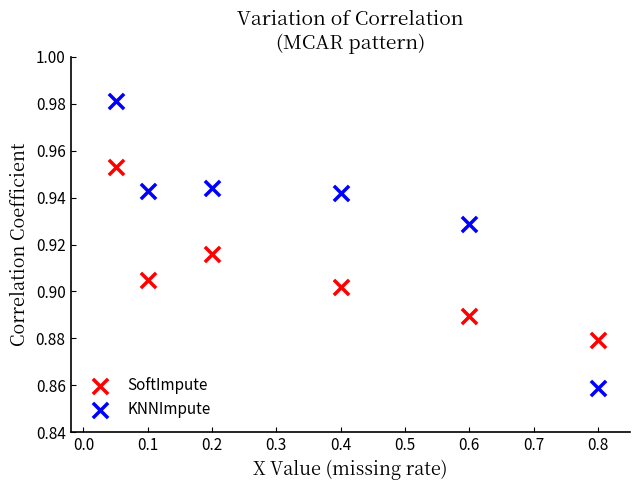

Across all data points, what is the range of X values (max minus min)?

0.8